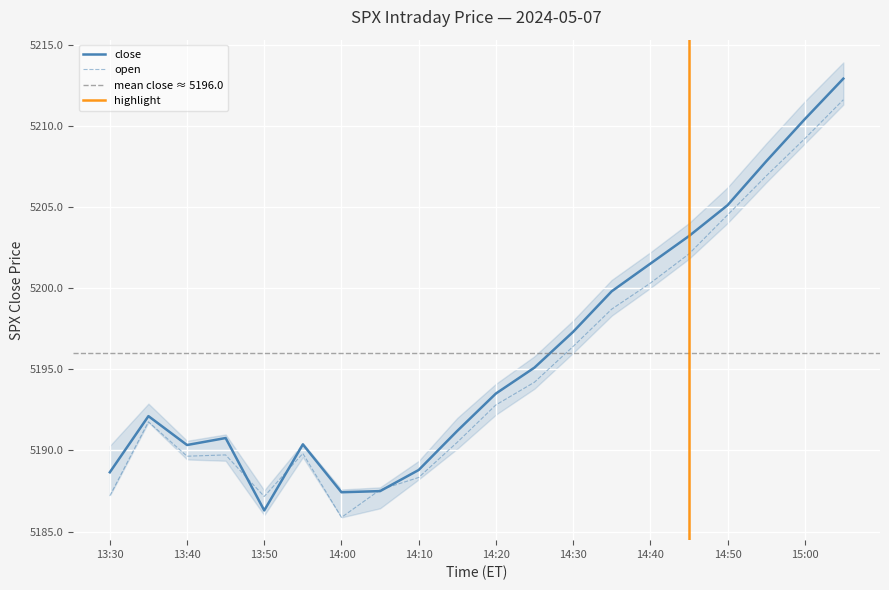

What is the minimum value shown in the chart?

5185.9